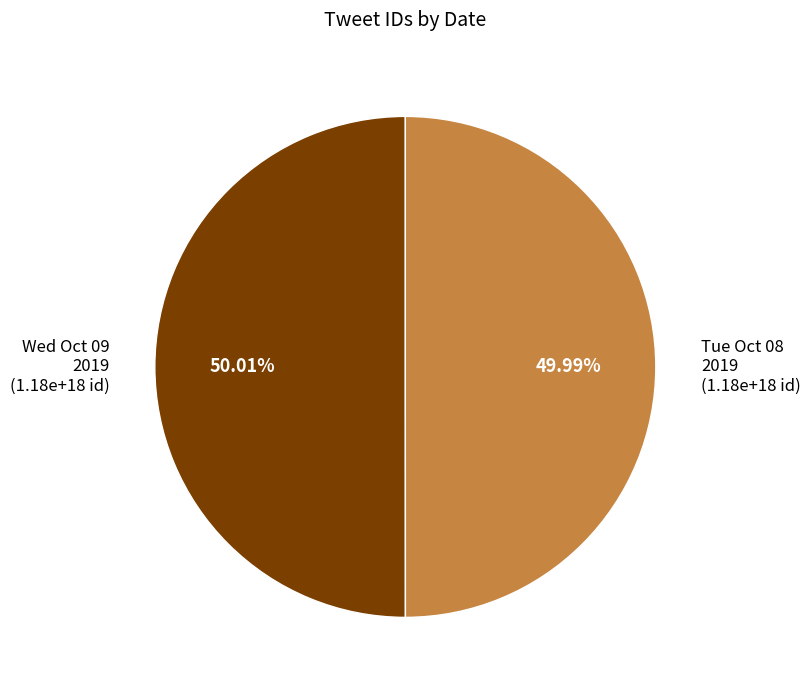

Approximately how many times larger is the value at Tue Oct 08 2019 (1.18e+18 id) compared to Wed Oct 09 2019 (1.18e+18 id)?

1.0